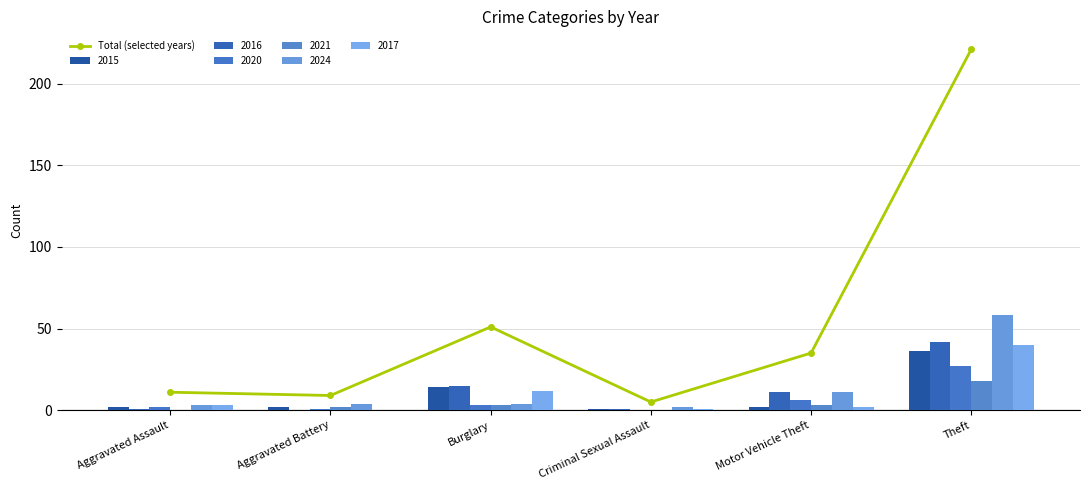

Where does the data first go above 35?

Burglary